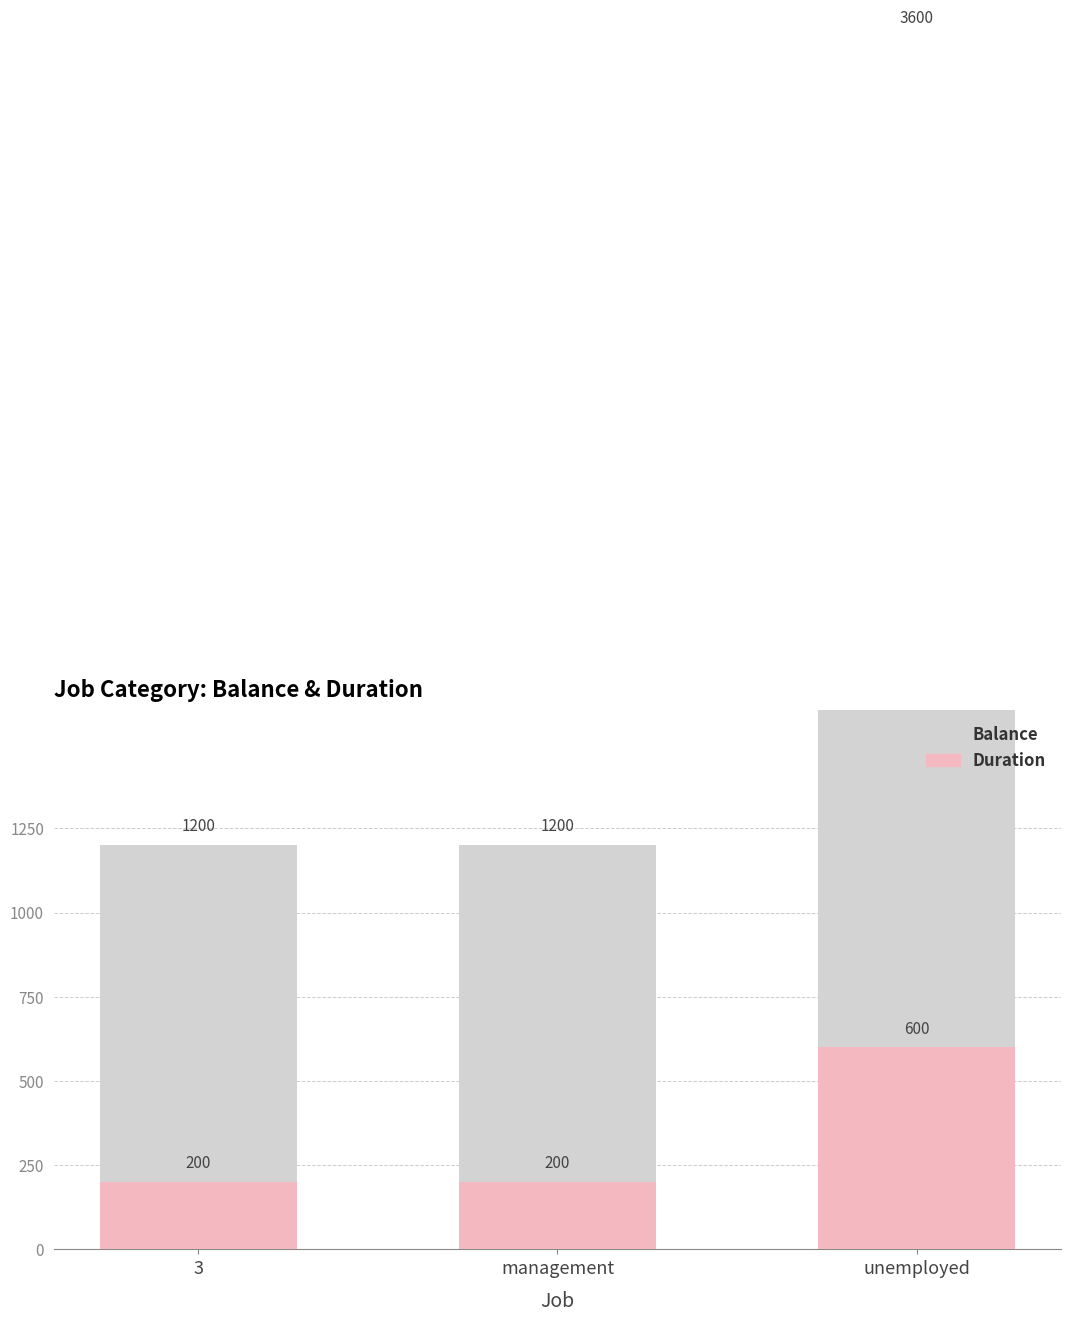

The duration series shows 815 at unemployed. True or false?

False